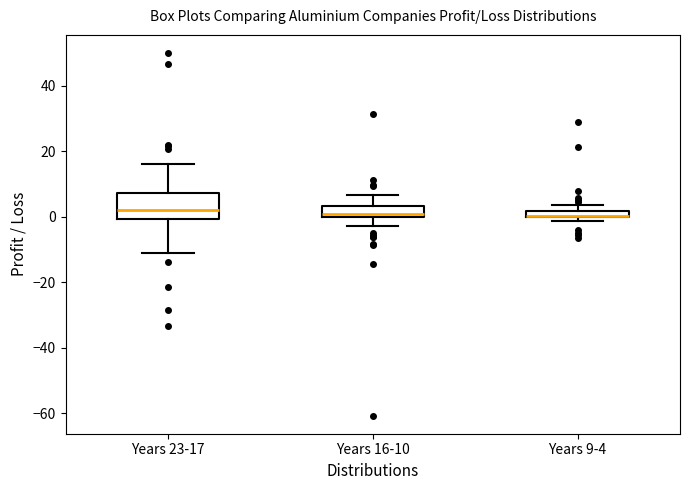

Where is the upper edge of the box for Years 23-17 on the y-axis? The values are not printed on the chart, so give them approximately, as read against the axis.

8